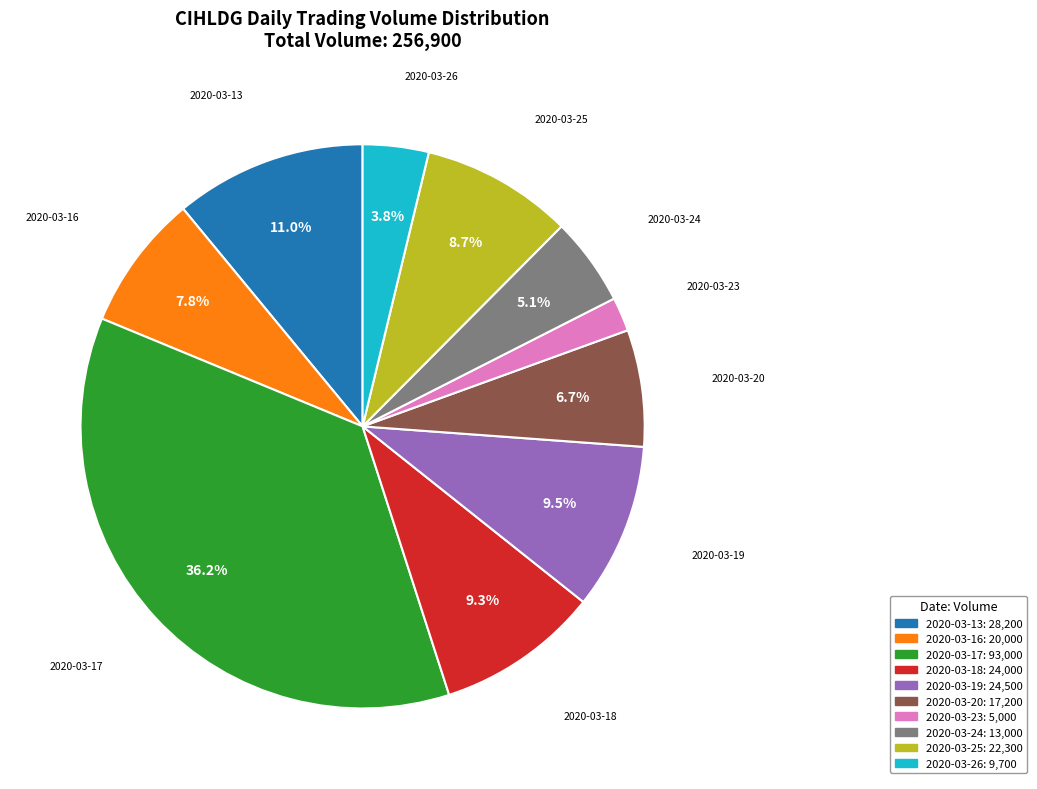

What percentage do 2020-03-25 and 2020-03-20 together represent?

15.4%